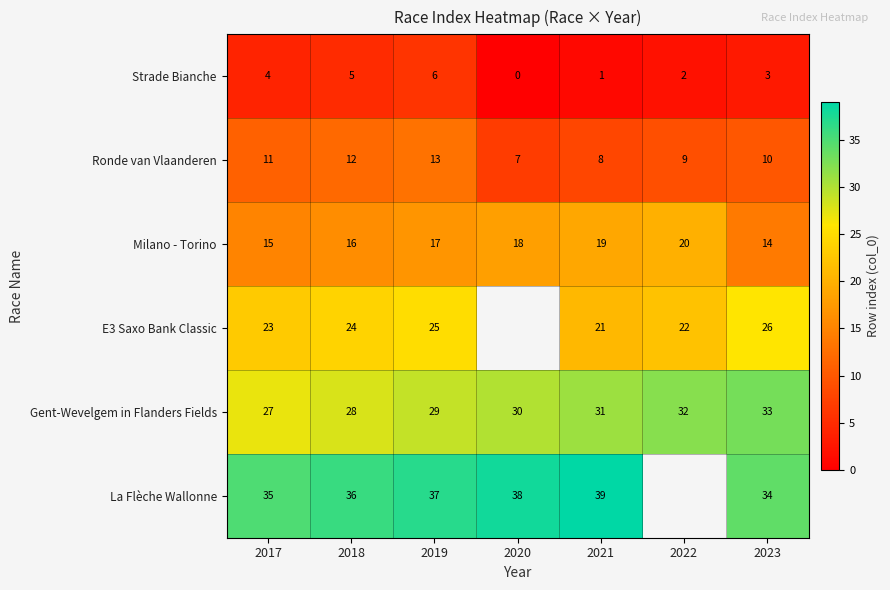

What is the sum of the La Flèche Wallonne values at 2023 and 2021?

73